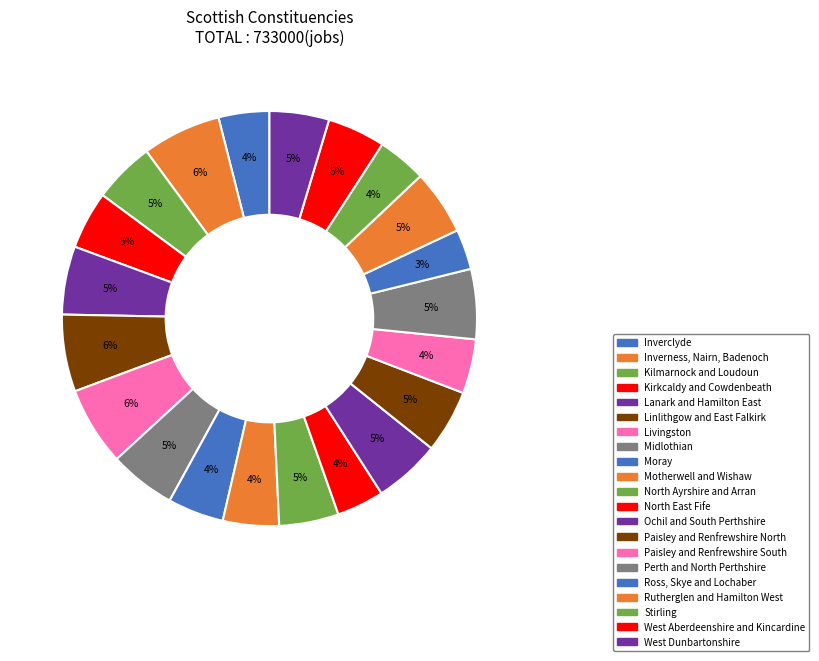

What percentage is NOT represented by Rutherglen and Hamilton West?

95.0%